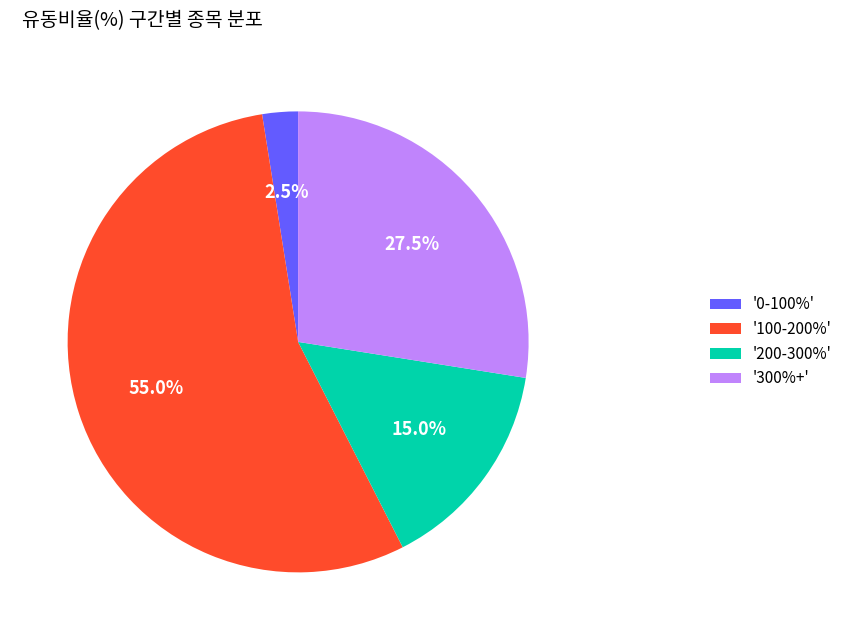

How many slices are in this pie chart?

4